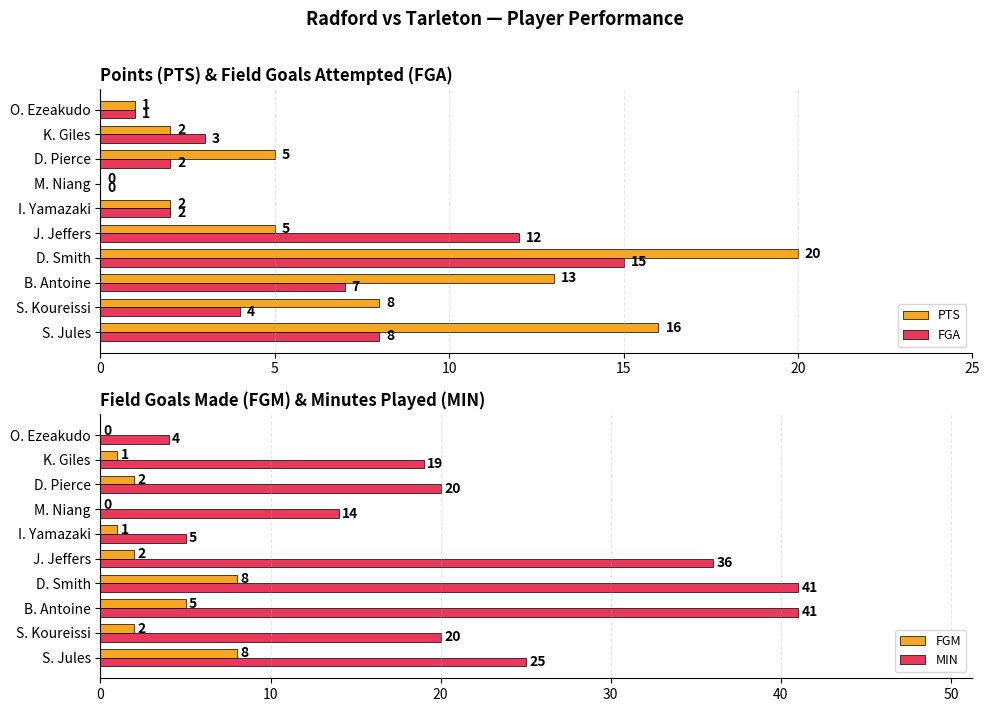

Is the value of FGA at D. Pierce greater than the value of PTS at D. Smith?

No